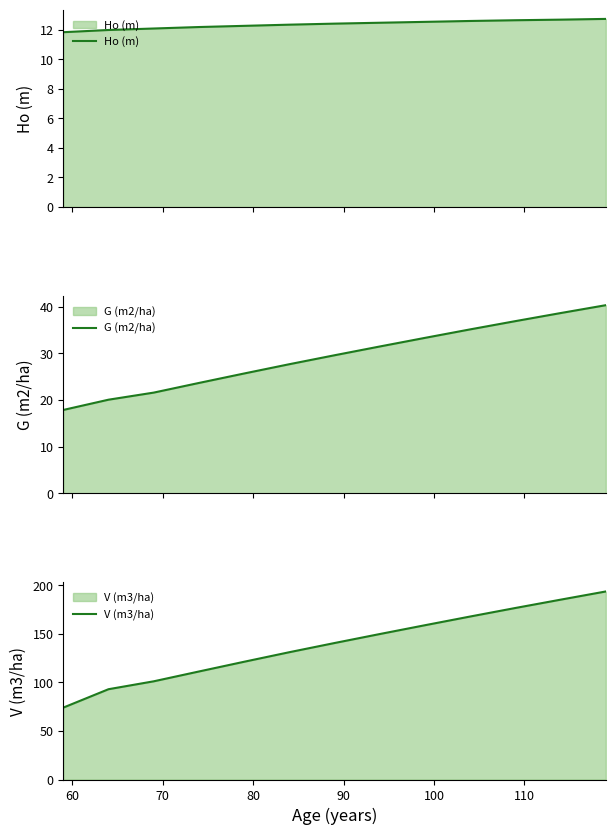

What is the maximum value for Ho (m)?

12.7